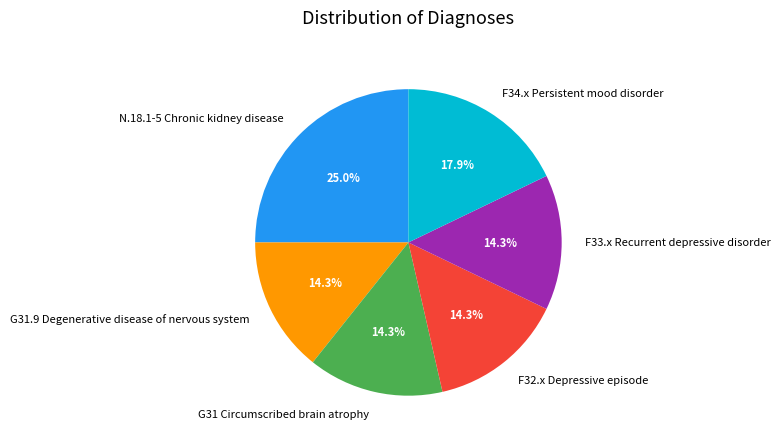

True or false: F32.x Depressive episode accounts for 14% of the total.

True